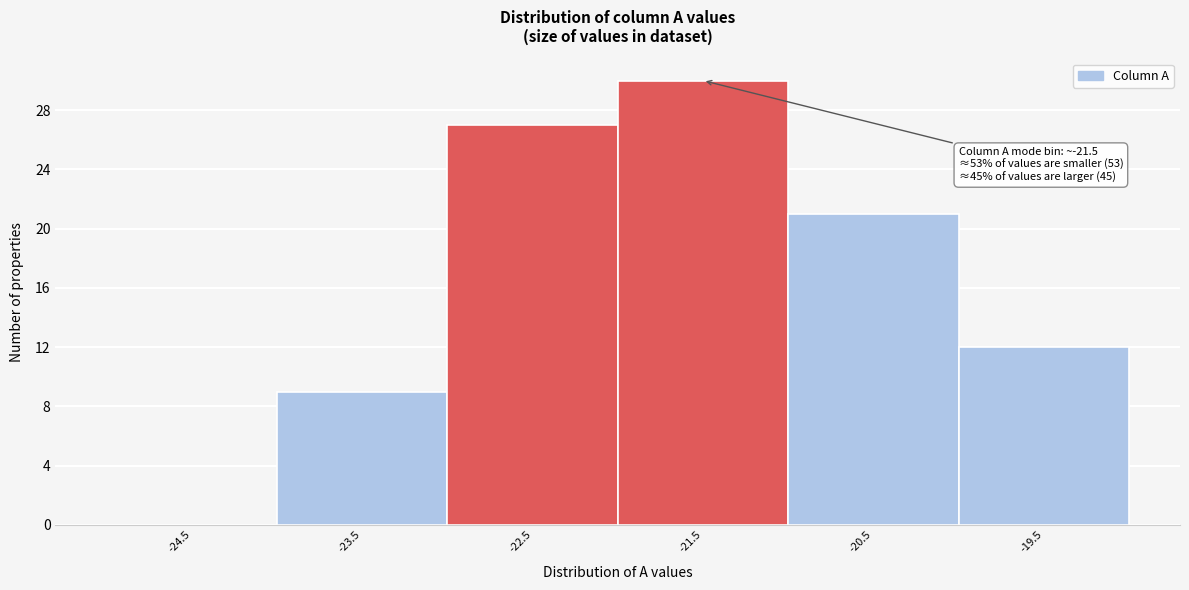

Reading left to right, transcribe all the data shown in this chart.

-24.5=0	-23.5=9	-22.5=27	-21.5=30	-20.5=21	-19.5=12